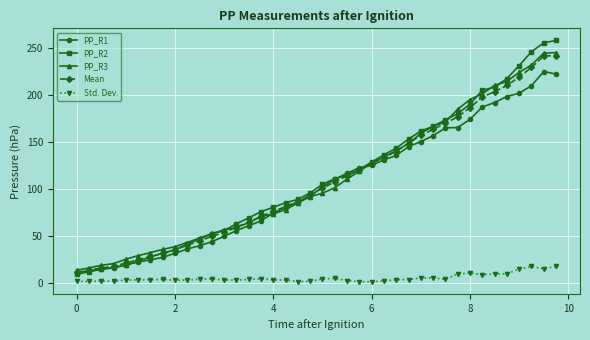

Which series has the widest spread of values?

PP_R2